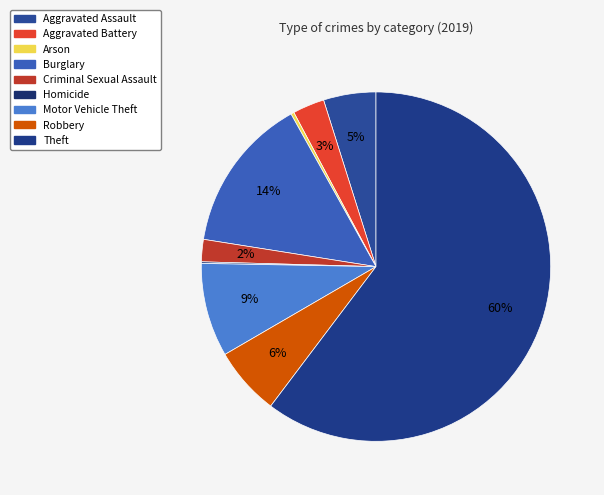

To the nearest percent, what is the average slice percentage?

11%